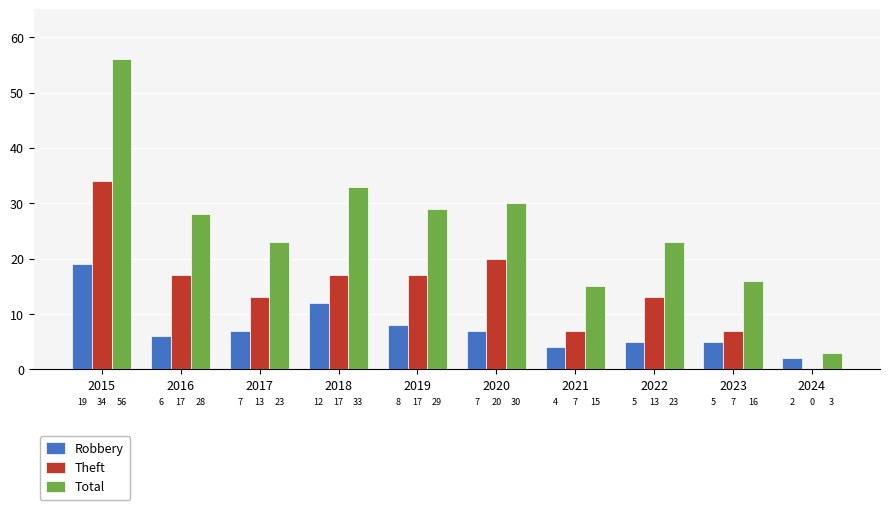

Where does the Theft series first go above 17?

2015